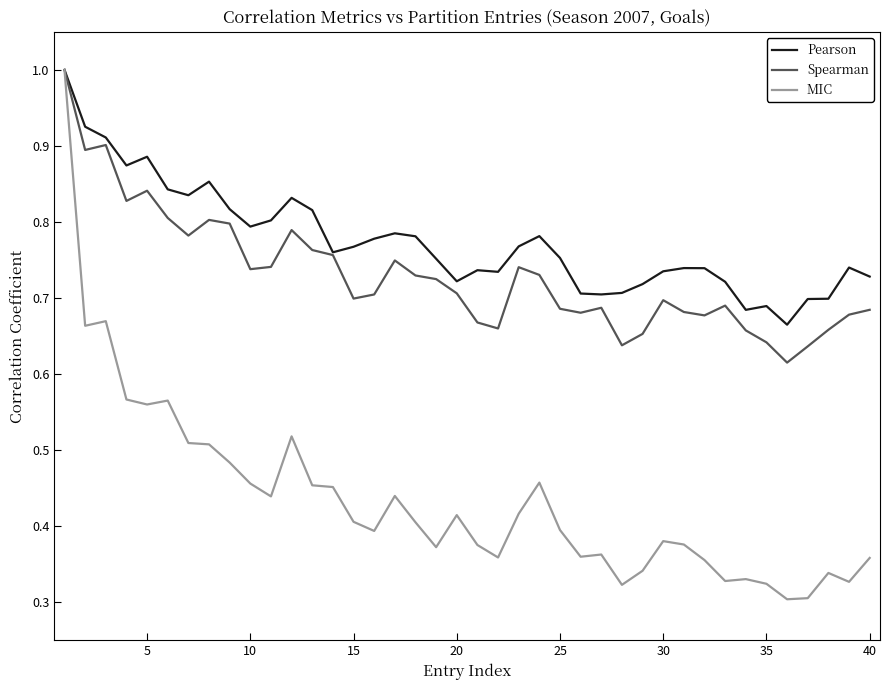

What is the maximum value shown in the chart?

1.0